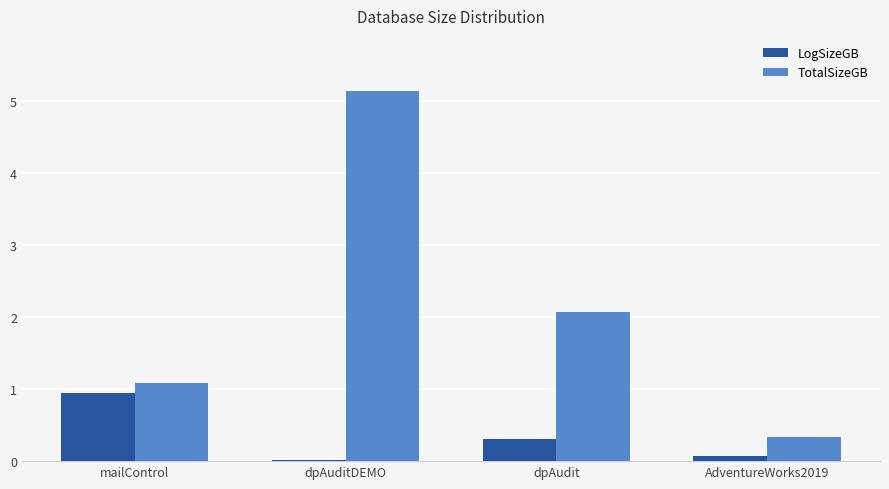

What is the greatest value displayed?

5.1